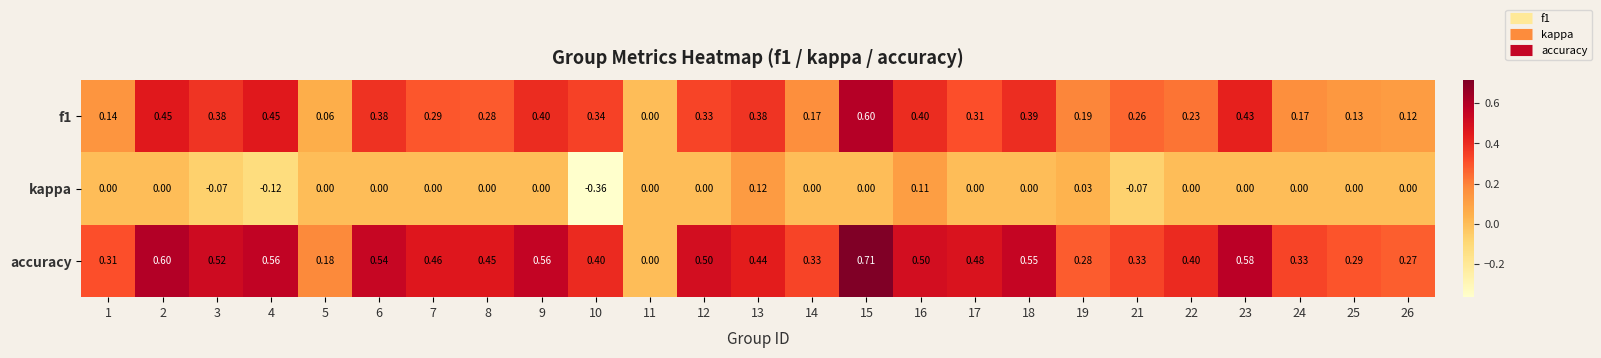

Which series has the largest total across all categories?

accuracy